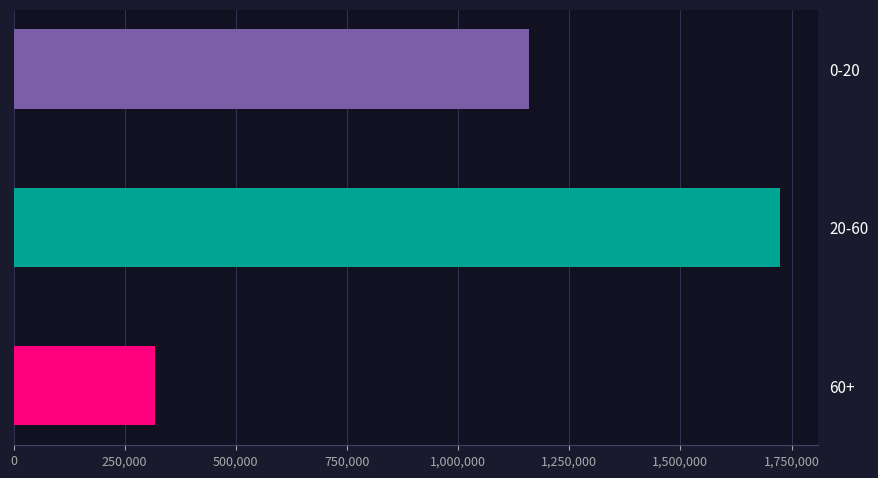

Which label corresponds to the smallest value in the chart?

60+